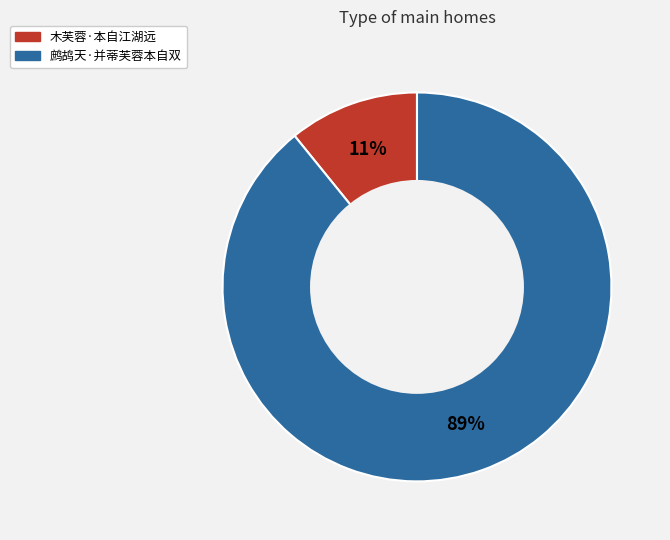

True or false: 鹧鸪天·并蒂芙蓉本自双 accounts for 99% of the total.

False